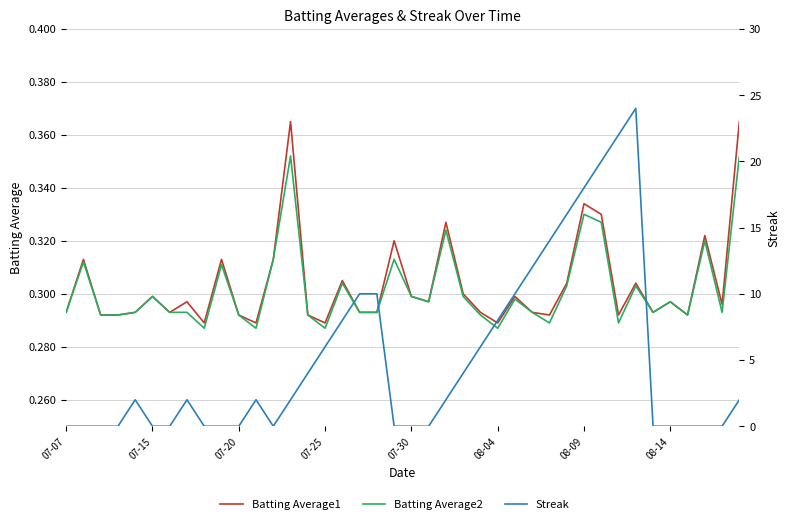

Does the chart have visible grid lines?

Yes